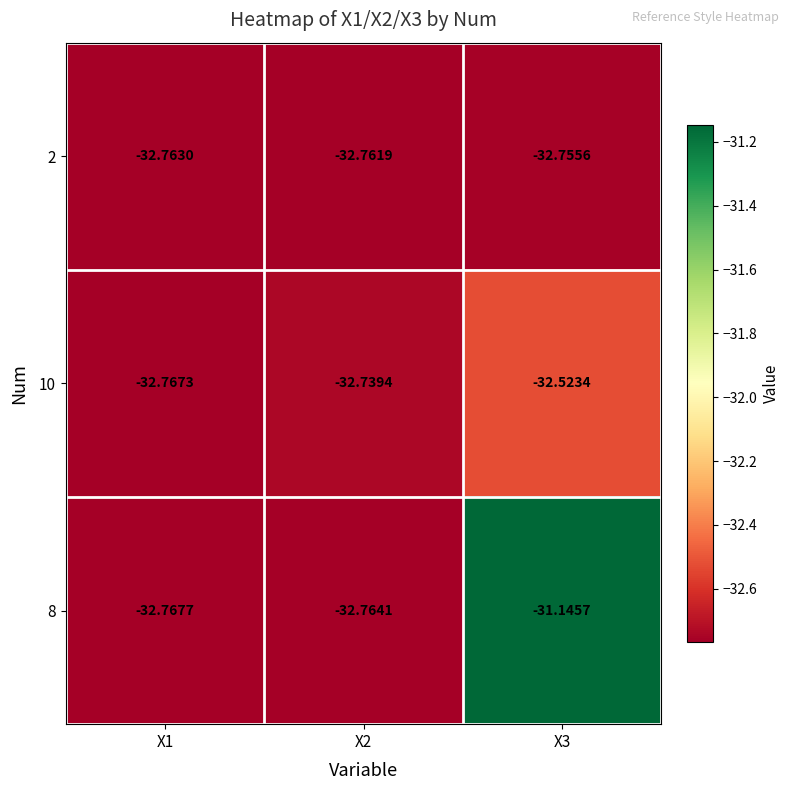

Count the number of categories in the chart.

3